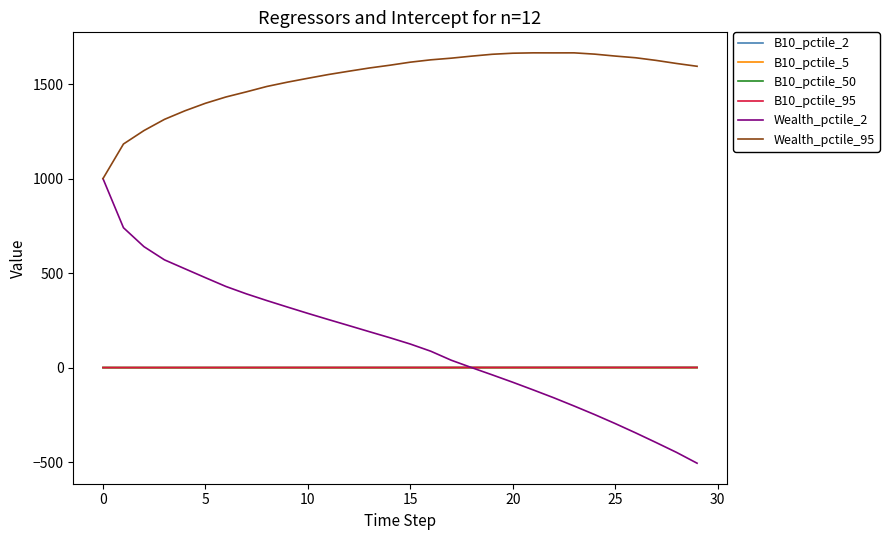

True or false: Wealth_pctile_95 and B10_pctile_5 cross at least once.

False